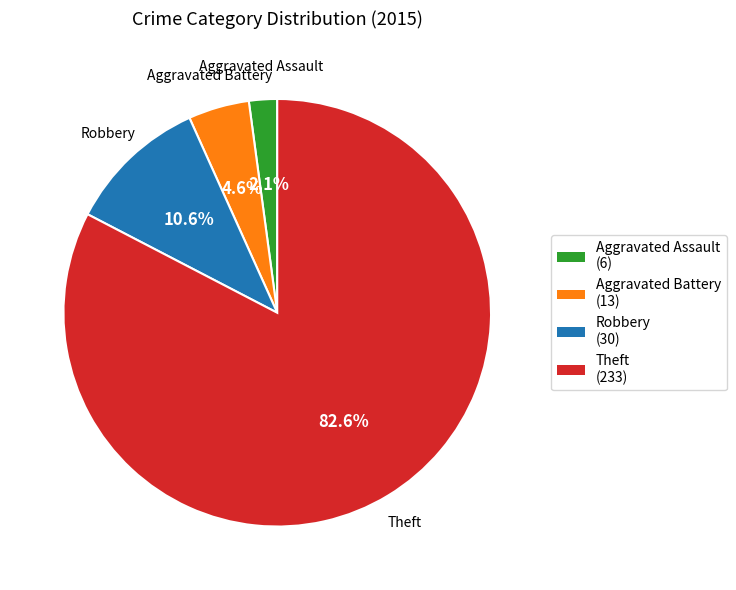

How much of the chart is everything except Aggravated Battery?

95.4%